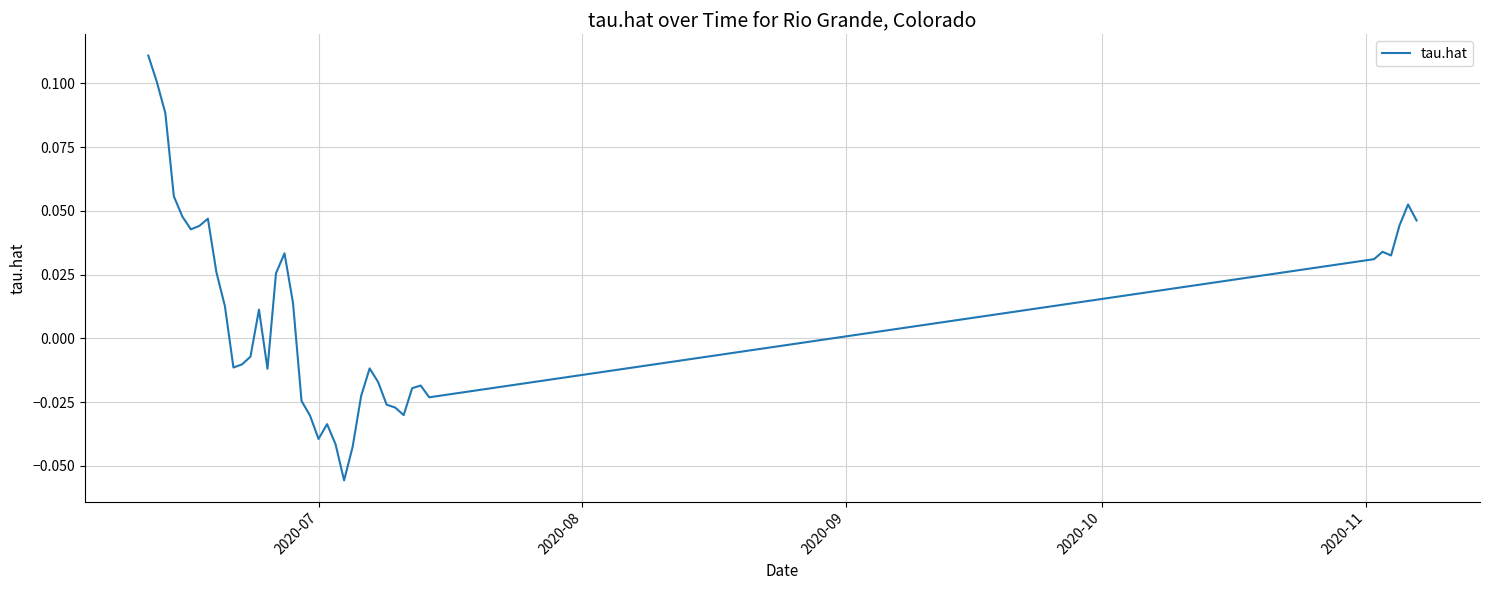

How many lines are shown in the chart?

1